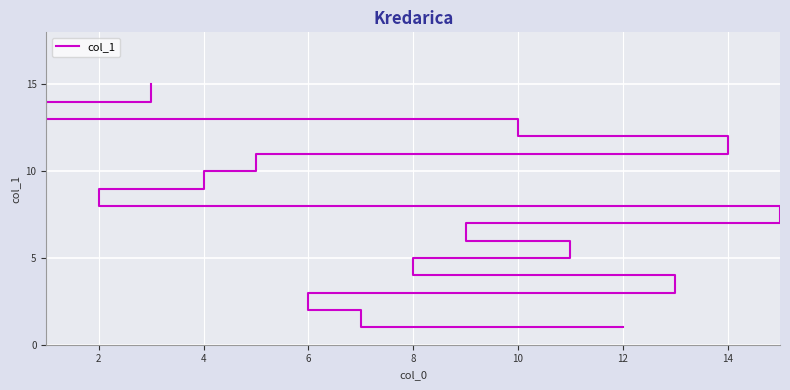

What is the difference between the maximum and minimum values?

14